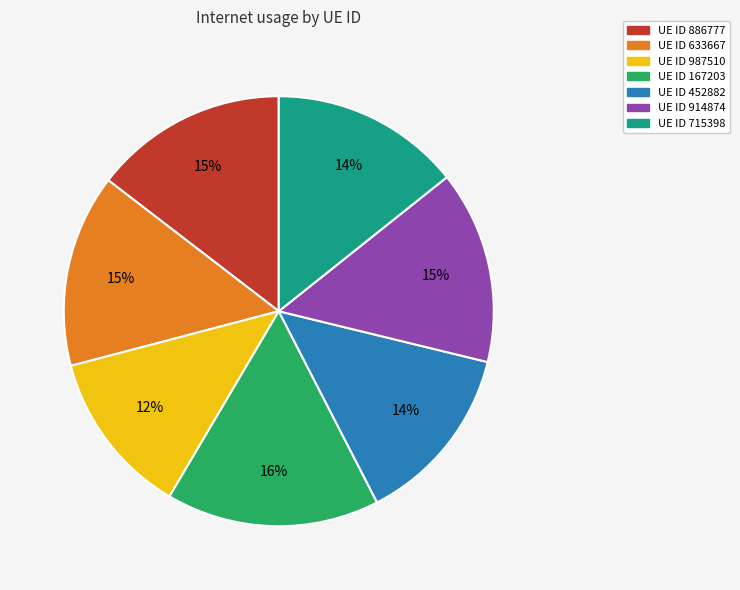

Do UE ID 914874 and UE ID 715398 together represent more than half of the pie?

No